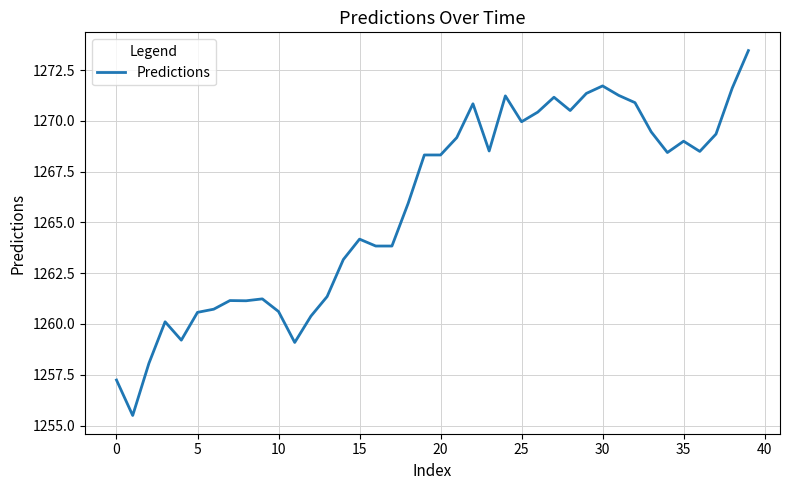

Count the number of values greater than 1268.

21